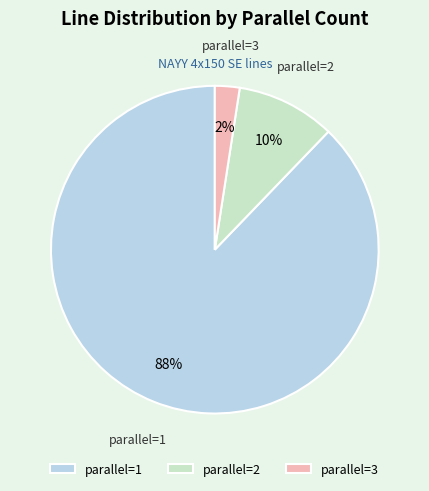

To the nearest percent, what percentage of the pie is parallel=1?

88%